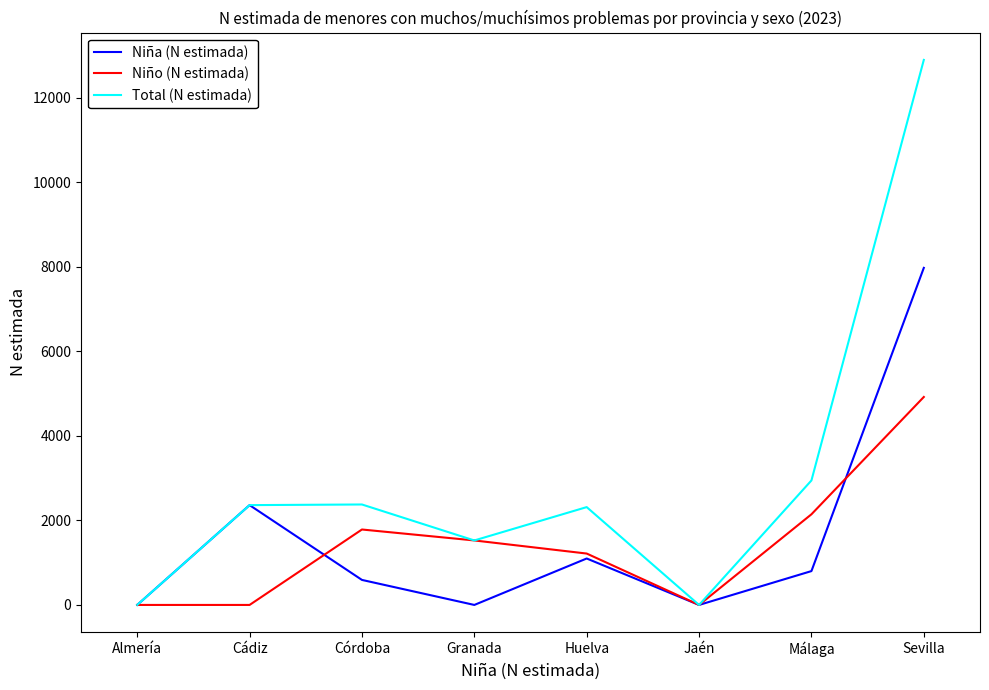

Which series has the largest range (max minus min)?

Total (N estimada)